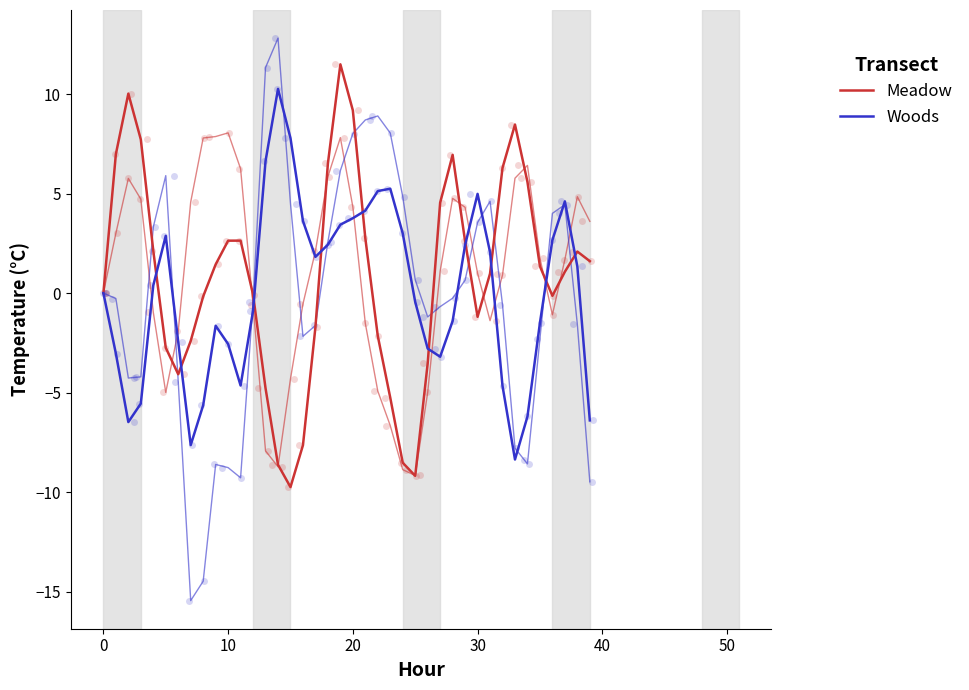

At how many categories does at least one series exceed 1?

33